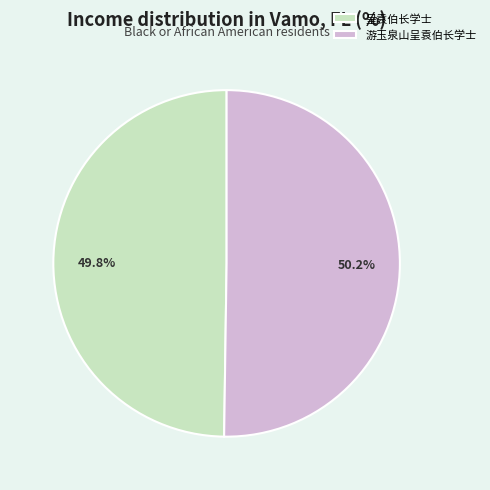

What percentage do 游玉泉山呈袁伯长学士 and 呈袁伯长学士 together represent?

100.0%